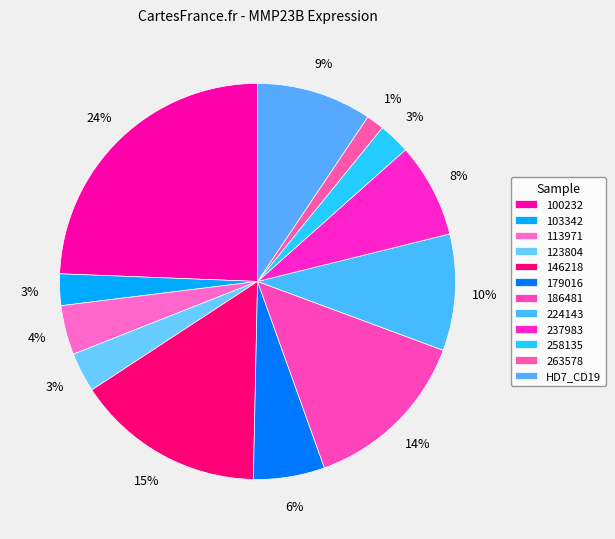

Count the number of slices in the pie.

12